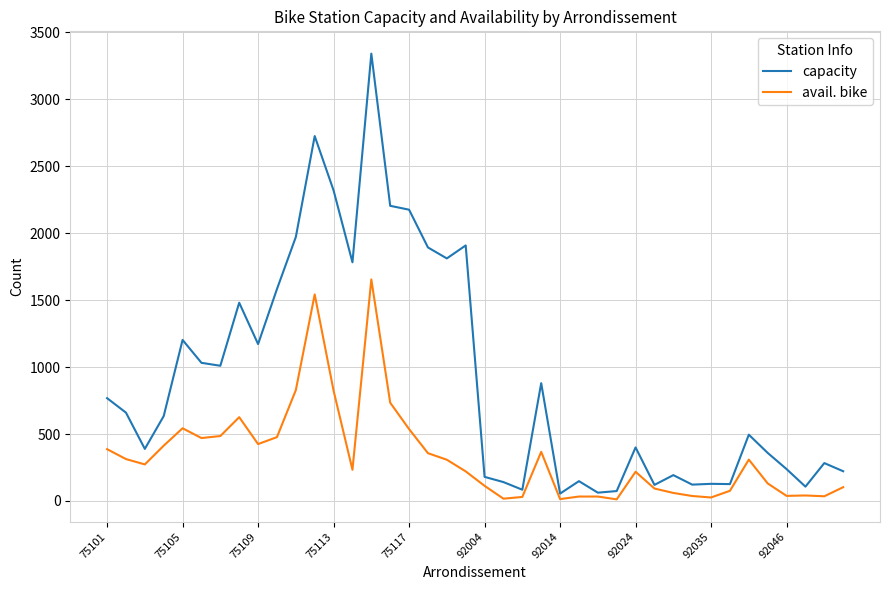

Rank the series by their maximum value, from lowest to highest.

avail. bike, capacity